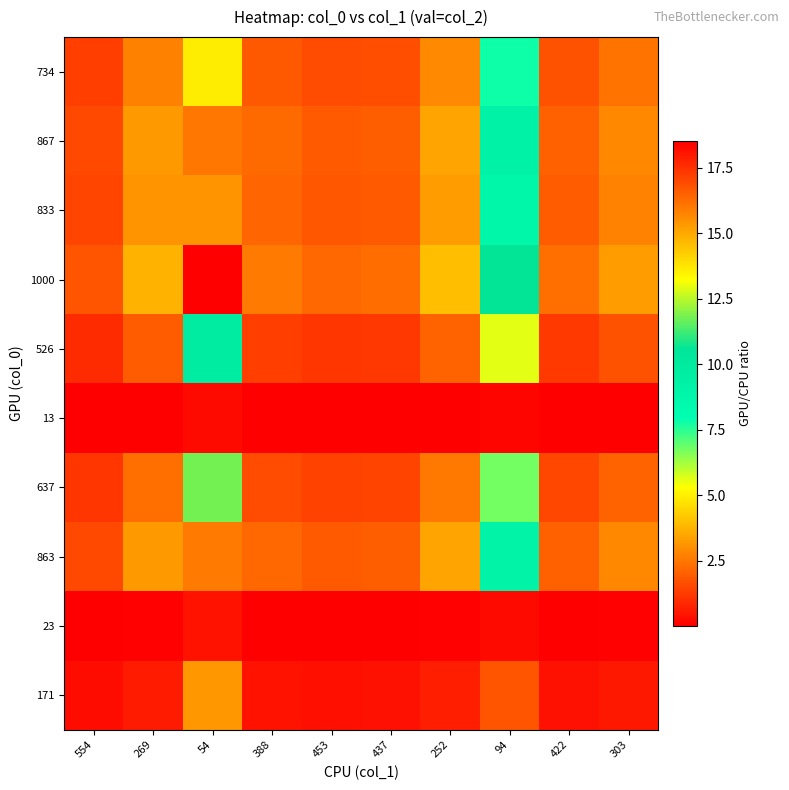

What is the total value across all series at 388?

14.6